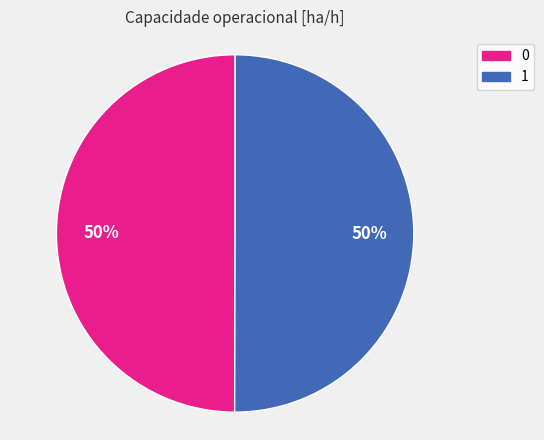

To the nearest percent, what percentage of the pie is 0?

50%